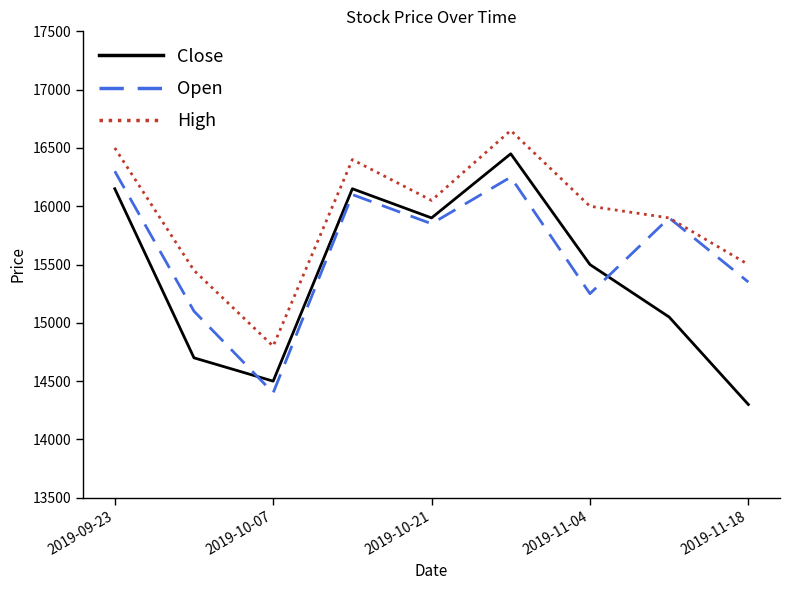

How many interior local peaks does the Close series have?

2